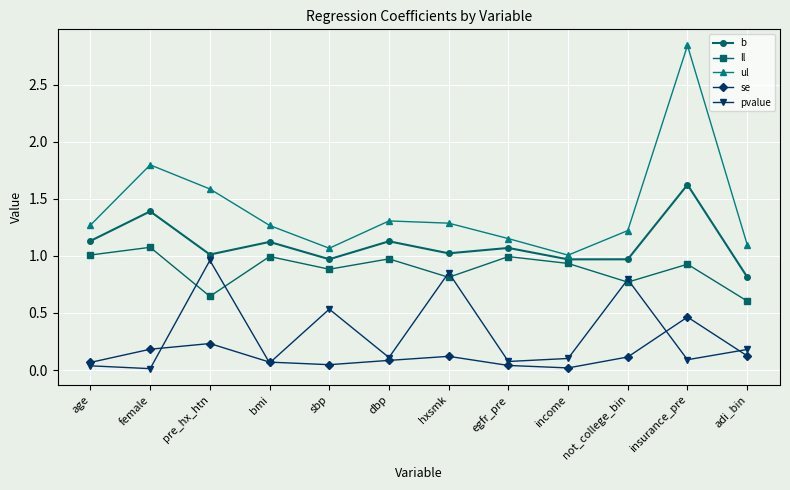

True or false: pvalue and ul cross at least once.

False